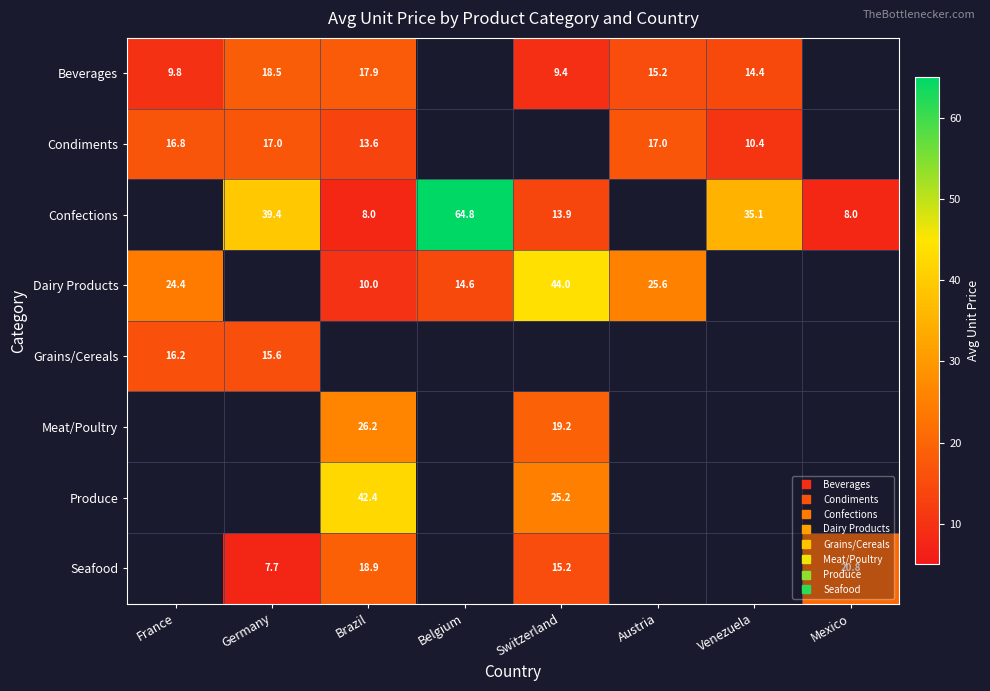

What is the greatest value displayed?

64.8